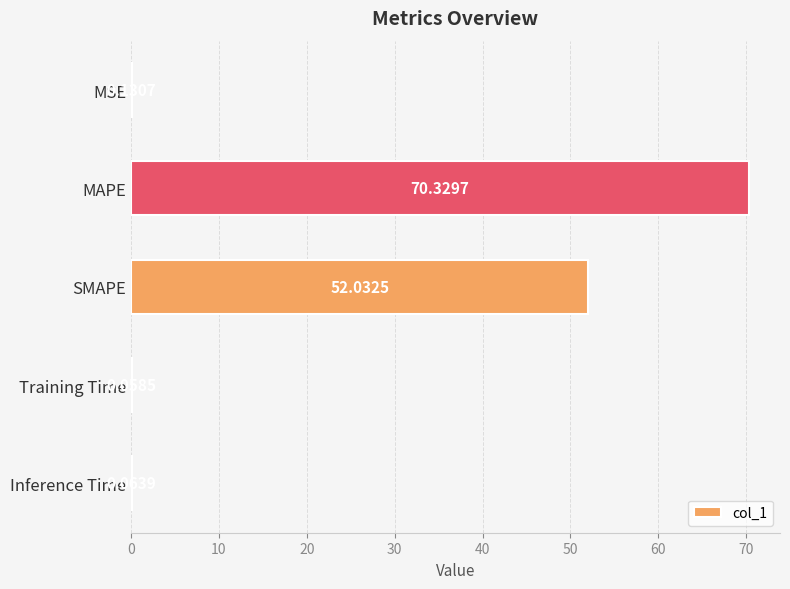

At which label is the value closest to 35?

SMAPE